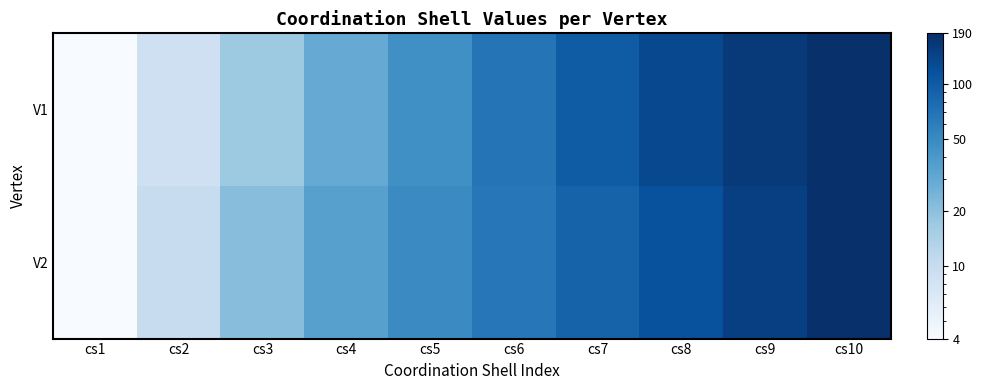

Reading left to right, transcribe all the data shown in this chart.

V1: cs1=4	cs2=9	cs3=17	cs4=29	cs5=46	cs6=69	cs7=98	cs8=131	cs9=162	cs10=187
V2: cs1=4	cs2=10	cs3=21	cs4=35	cs5=49	cs6=66	cs7=89	cs8=117	cs9=150	cs10=190